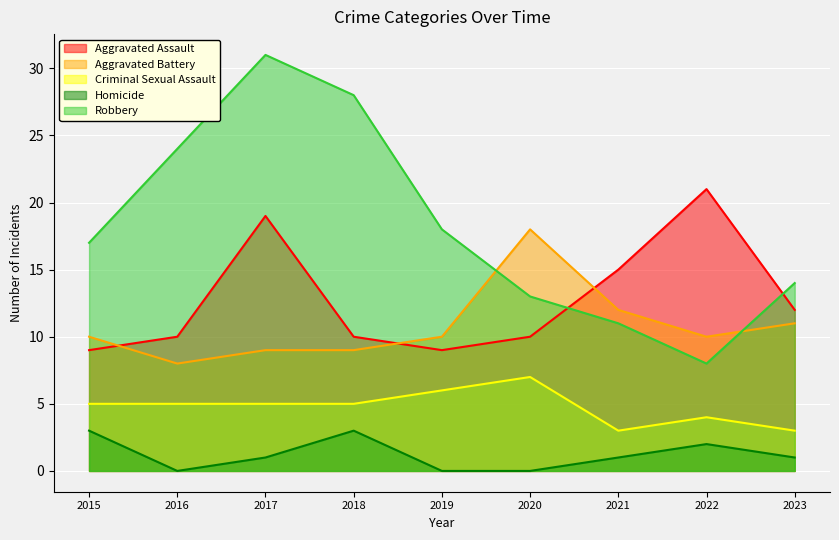

Reading left to right, transcribe all the data shown in this chart.

Aggravated Assault: 2015=9	2016=10	2017=19	2018=10	2019=9	2020=10	2021=15	2022=21	2023=12
Aggravated Battery: 2015=10	2016=8	2017=9	2018=9	2019=10	2020=18	2021=12	2022=10	2023=11
Criminal Sexual Assault: 2015=5	2016=5	2017=5	2018=5	2019=6	2020=7	2021=3	2022=4	2023=3
Homicide: 2015=3	2016=0	2017=1	2018=3	2019=0	2020=0	2021=1	2022=2	2023=1
Robbery: 2015=17	2016=24	2017=31	2018=28	2019=18	2020=13	2021=11	2022=8	2023=14